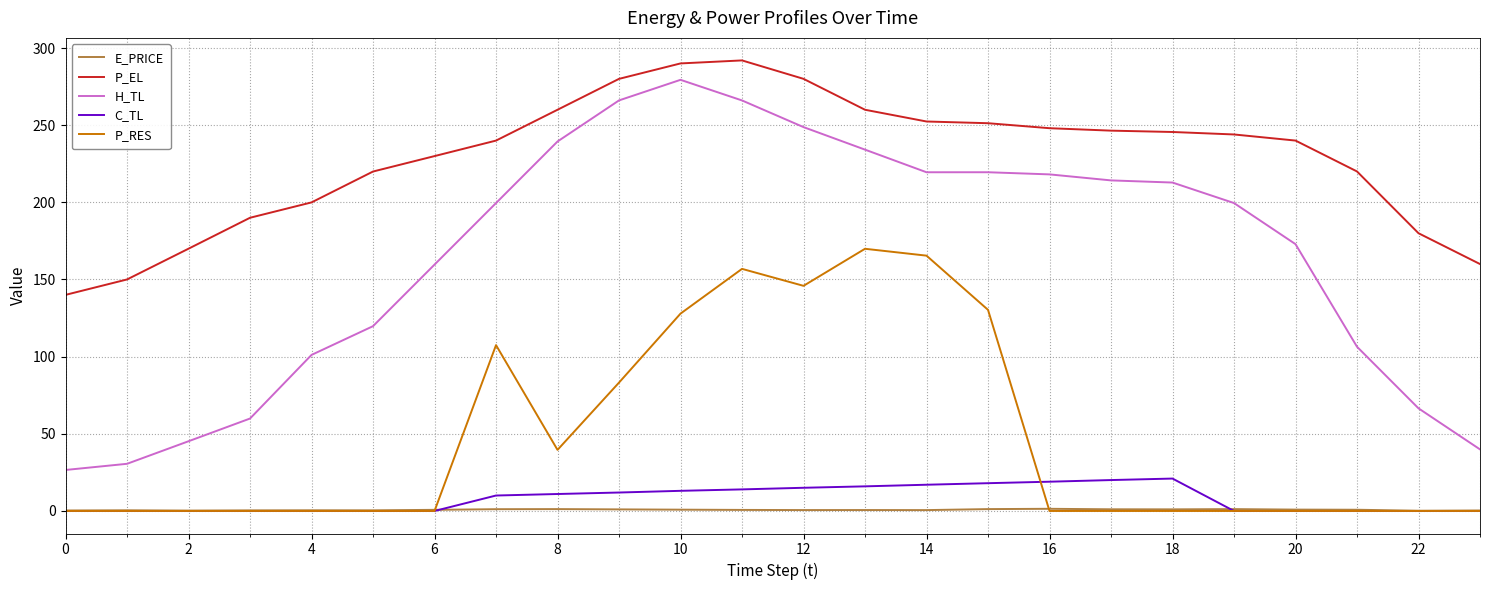

Which series has the largest range (max minus min)?

H_TL